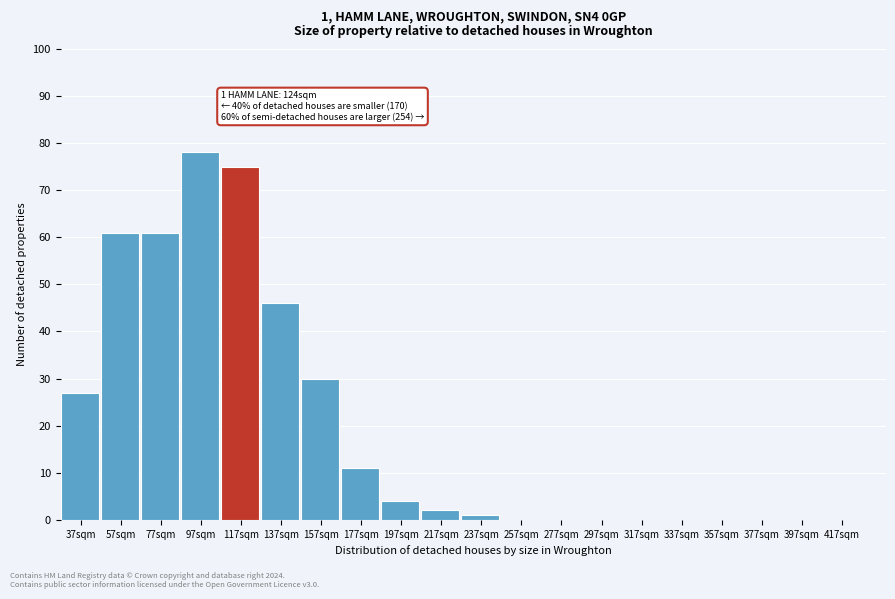

Reading left to right, what are all the values shown in this chart?

37sqm=27	57sqm=61	77sqm=61	97sqm=78	117sqm=75	137sqm=46	157sqm=30	177sqm=11	197sqm=4	217sqm=2	237sqm=1	257sqm=0	277sqm=0	297sqm=0	317sqm=0	337sqm=0	357sqm=0	377sqm=0	397sqm=0	417sqm=0